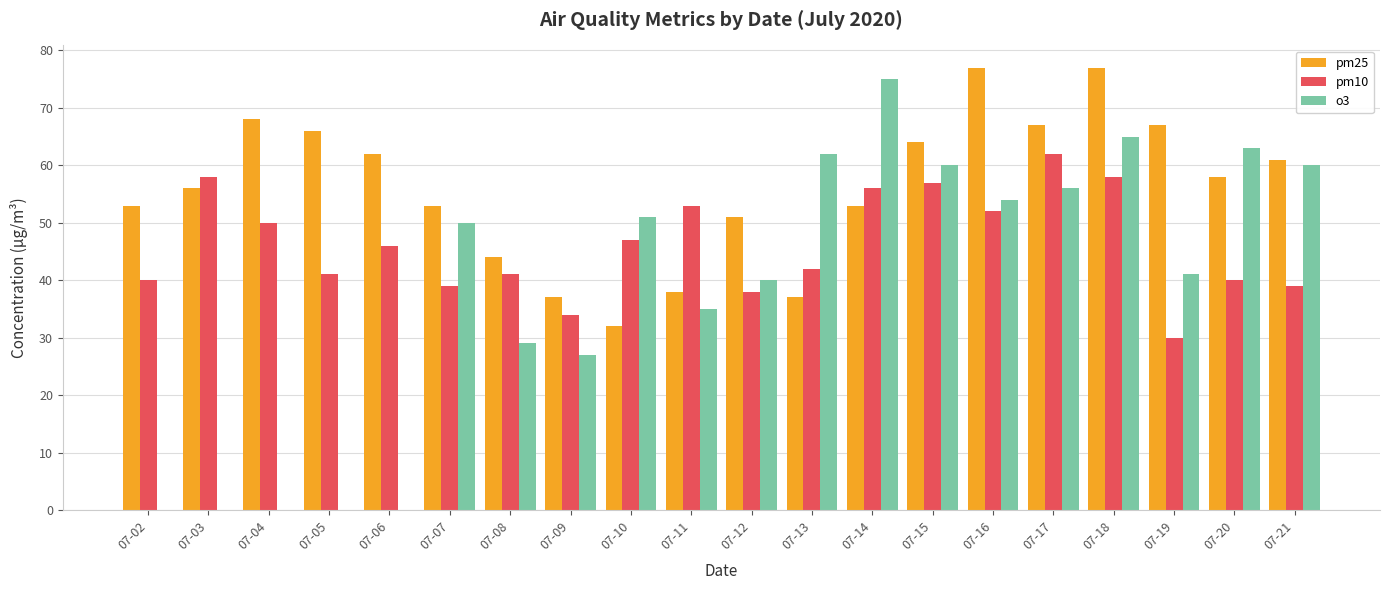

Which series has the largest total across all categories?

pm25